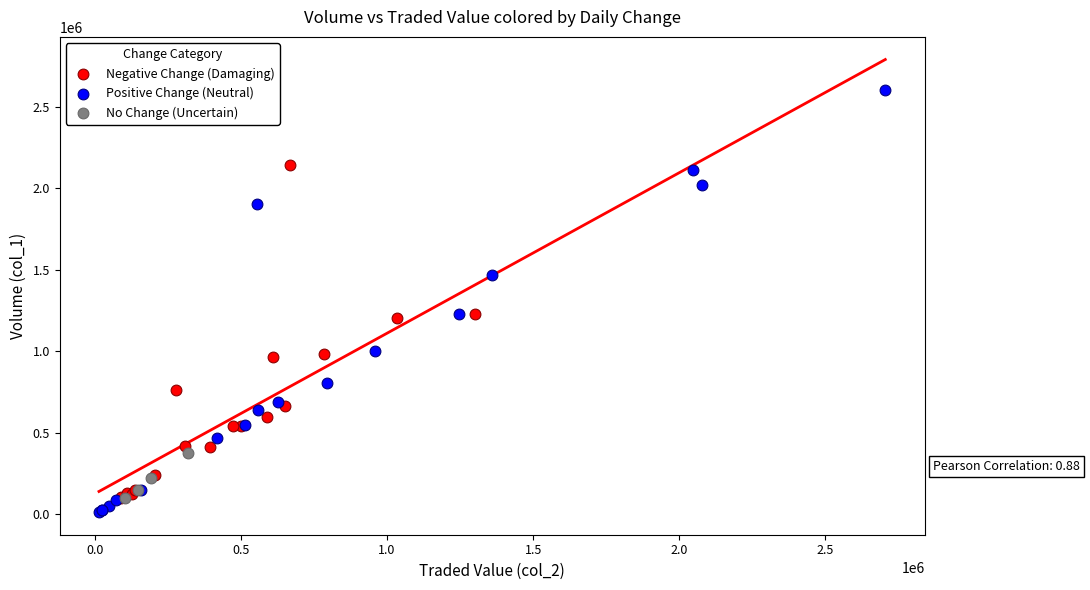

Which series contains the highest Y value?

Positive Change (Neutral)